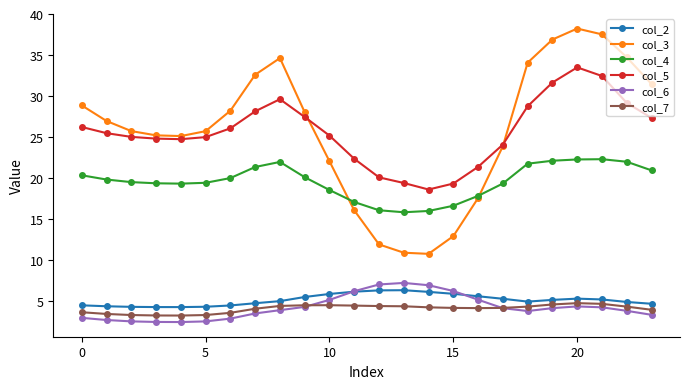

True or false: col_4 and col_7 cross at least once.

False